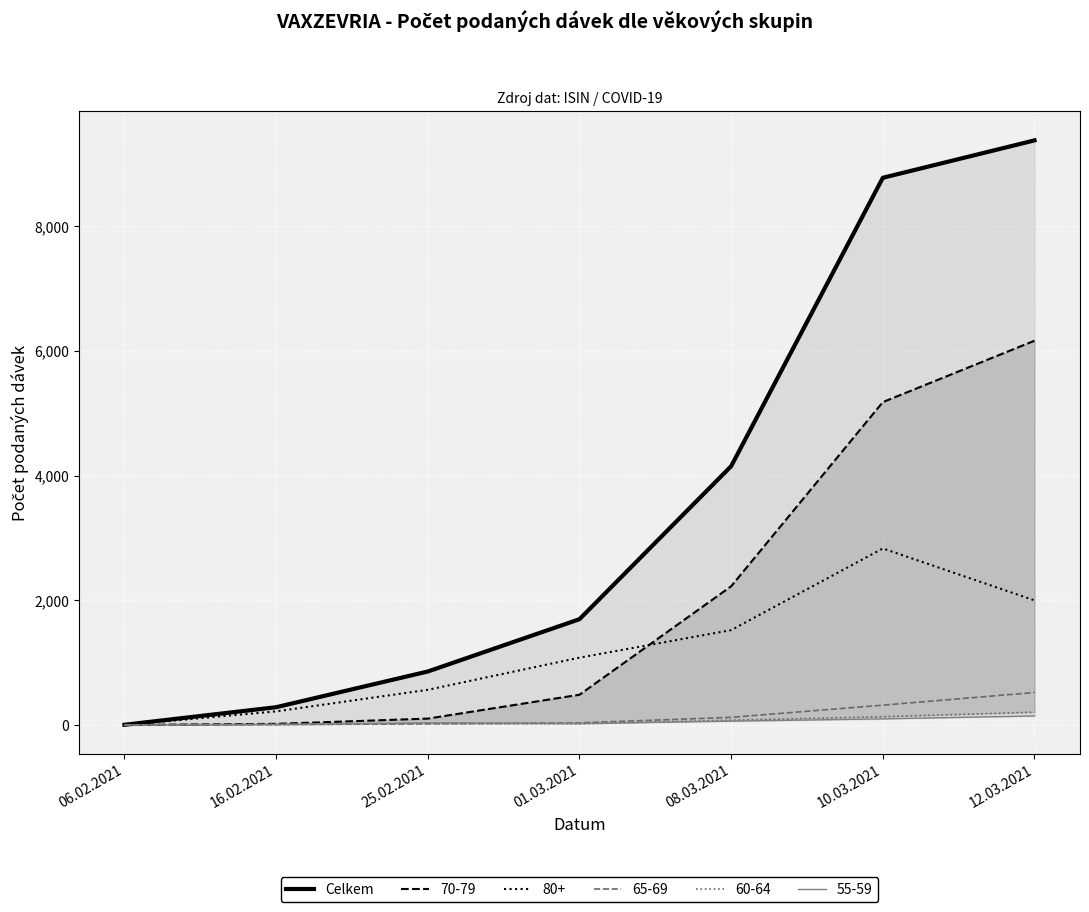

How many distinct data groups are displayed?

1